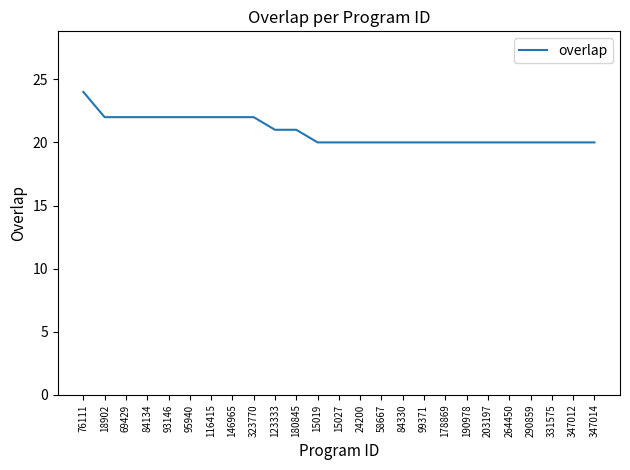

Is this an area chart (filled region under the line)?

No